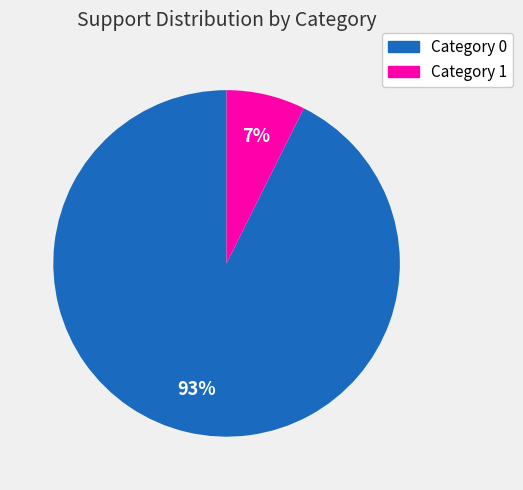

Is there a majority slice in this chart?

Yes